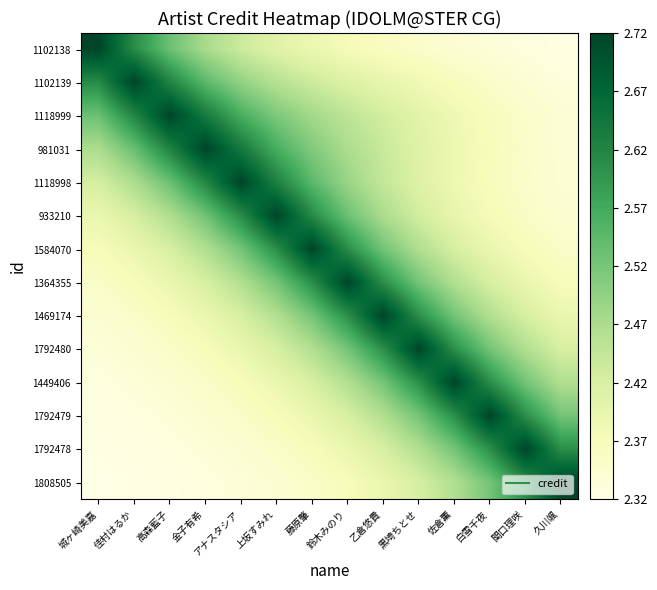

What is the greatest value displayed?

1.0